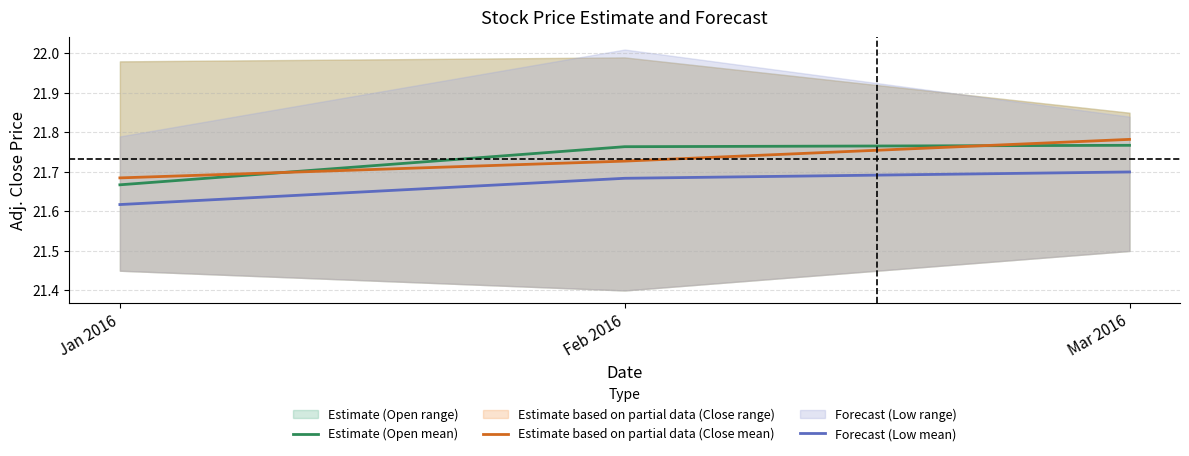

Reading left to right, extract all data points from this chart.

Estimate (Open mean): Jan 2016=21.7	Feb 2016=21.8	Mar 2016=21.8
Estimate based on partial data (Close mean): Jan 2016=21.7	Feb 2016=21.7	Mar 2016=21.8
Forecast (Low mean): Jan 2016=21.6	Feb 2016=21.7	Mar 2016=21.7